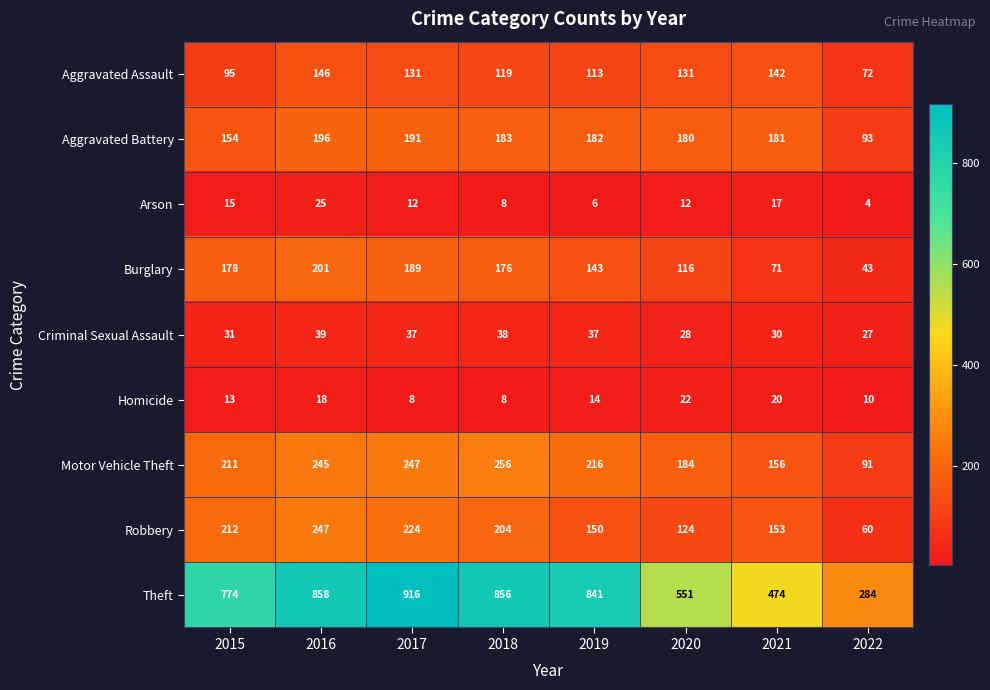

Which series changed the most between 2018 and 2019?

Robbery